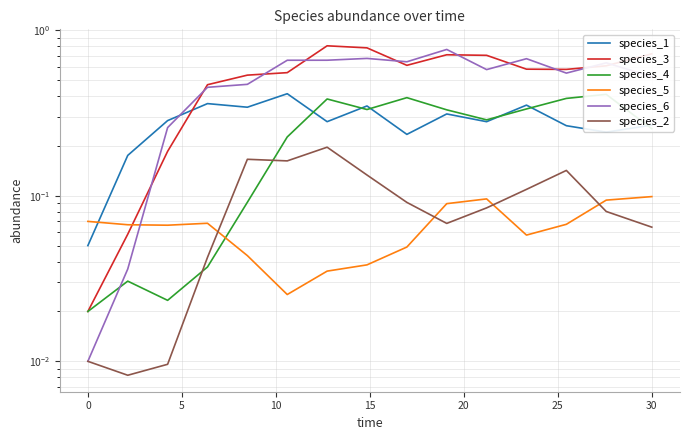

How many lines are shown in the chart?

6